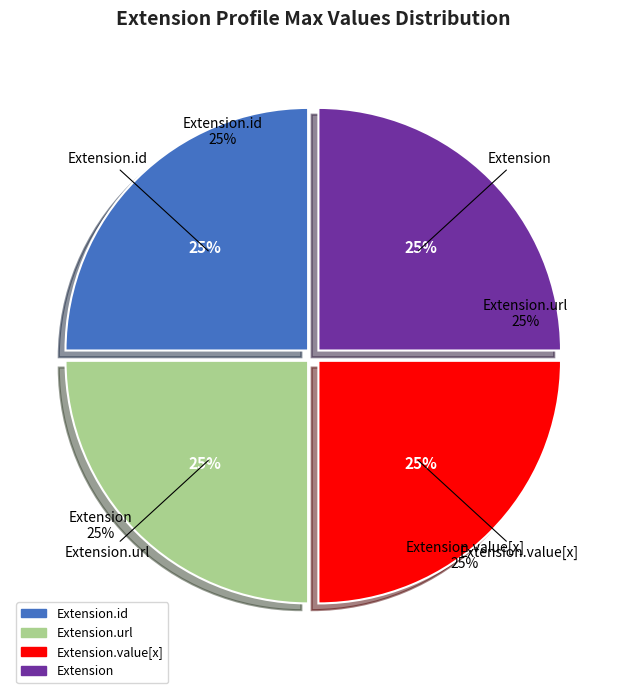

To the nearest percent, what is the average slice percentage?

25%